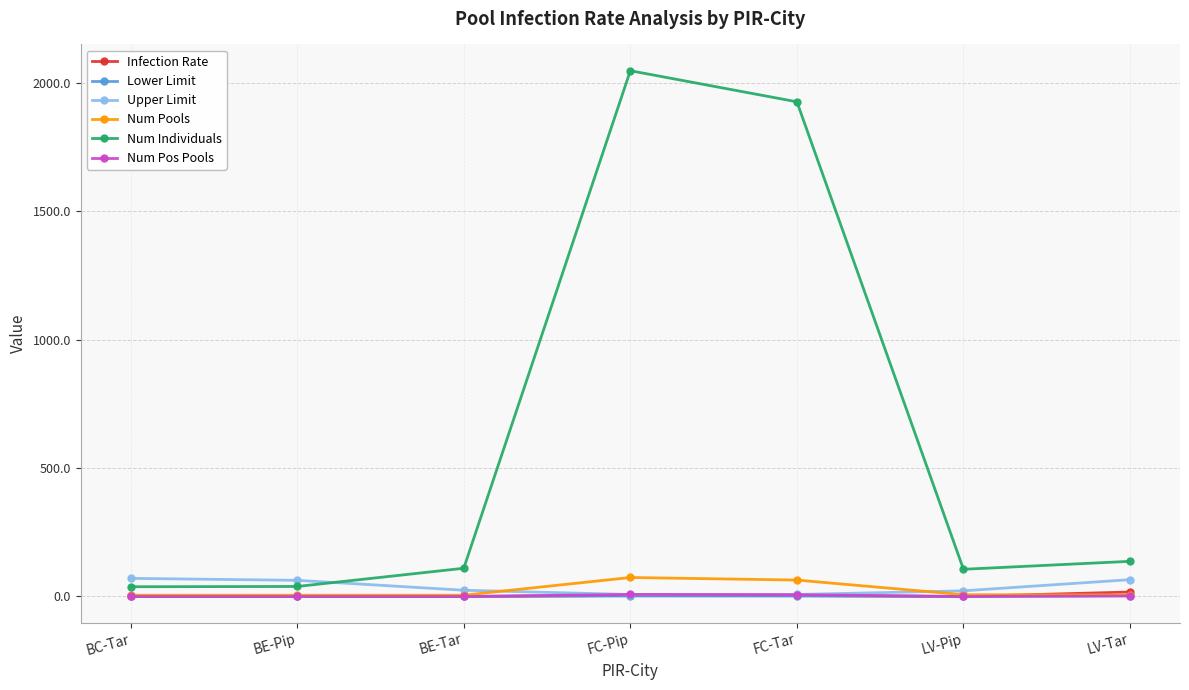

What is the greatest value displayed?

2048.0